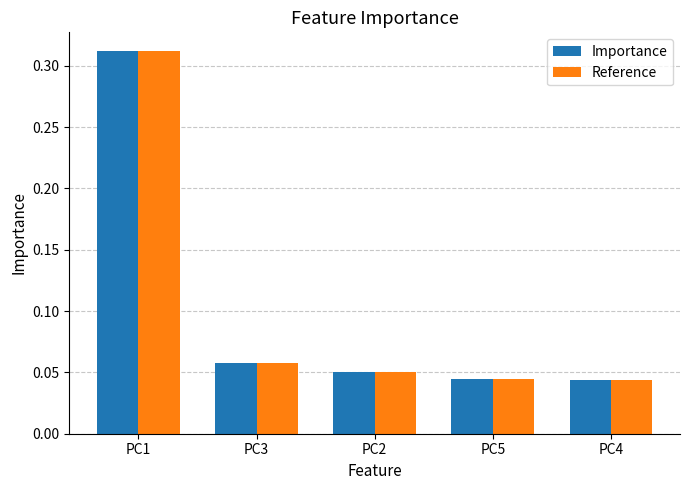

At how many categories does at least one series exceed 0?

5